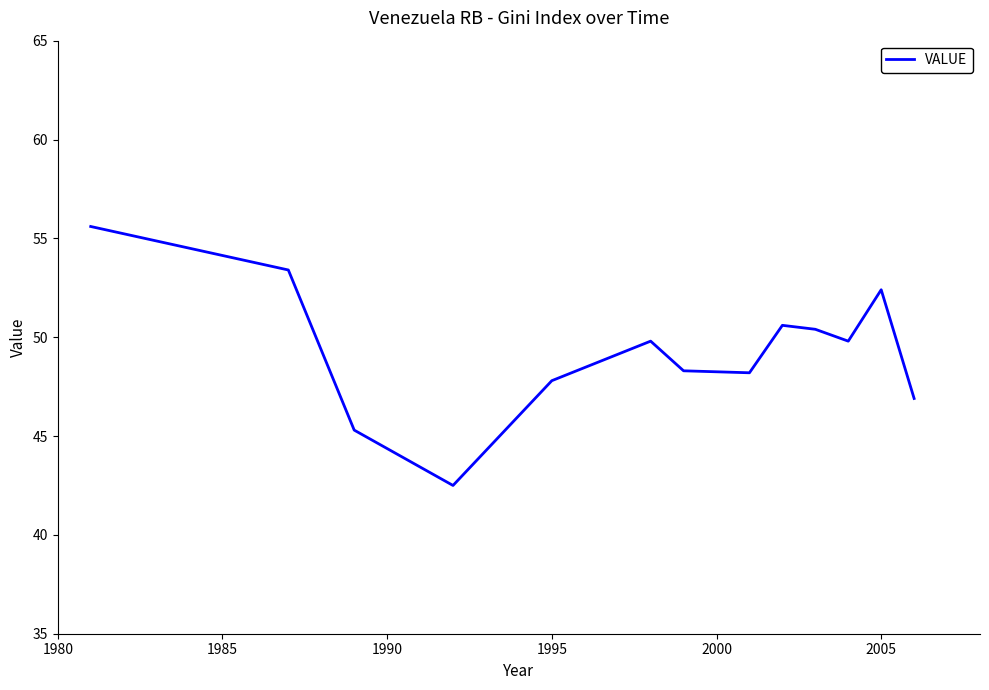

What is the greatest value displayed?

55.6